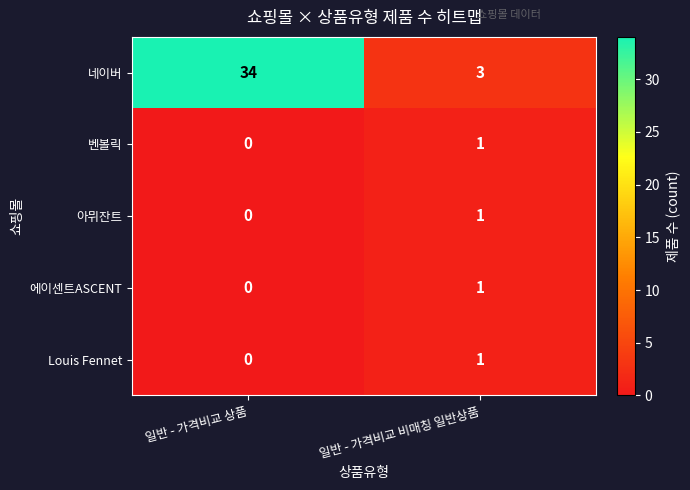

Which series has the widest spread of values?

네이버